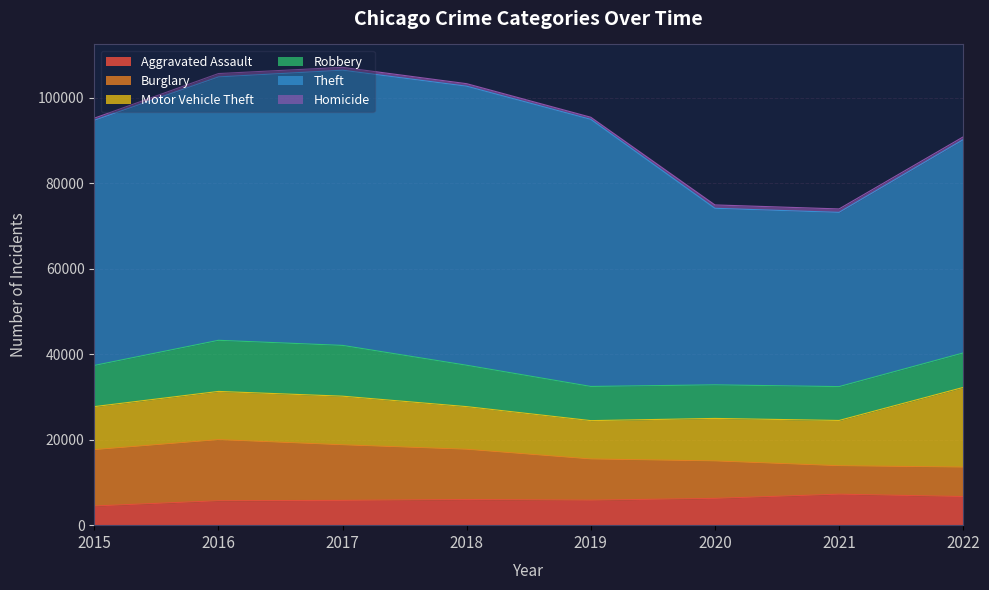

What is the spread (max minus min) of values at 2019?

61983